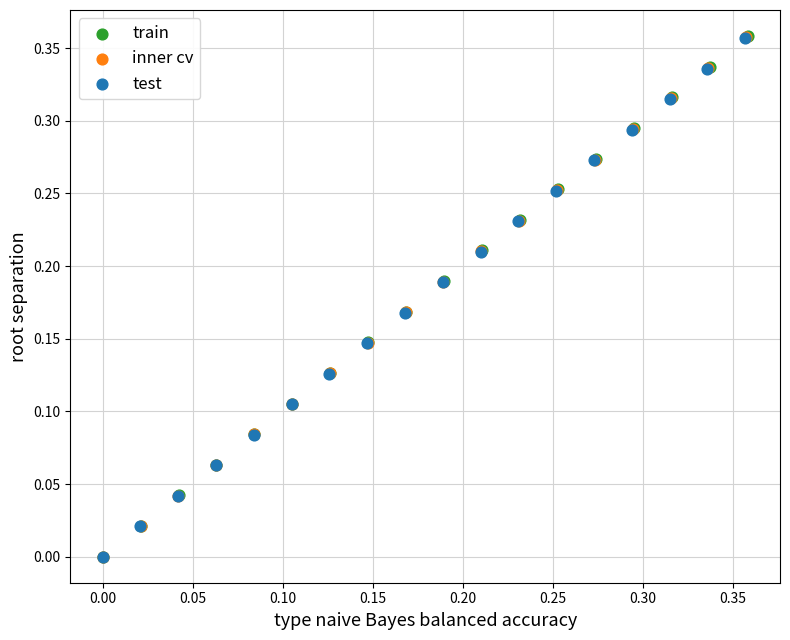

Which series has the largest Y range (max minus min)?

train